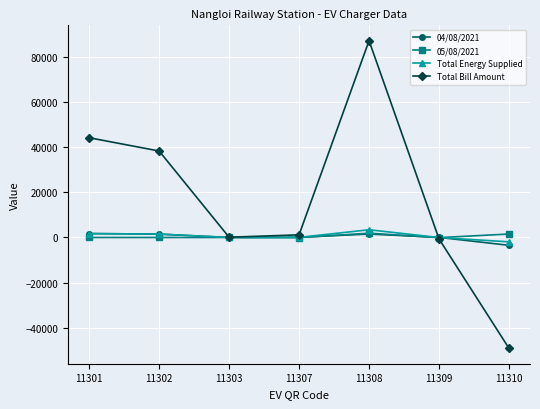

How many values in the Total Bill Amount series exceed 1174?

4